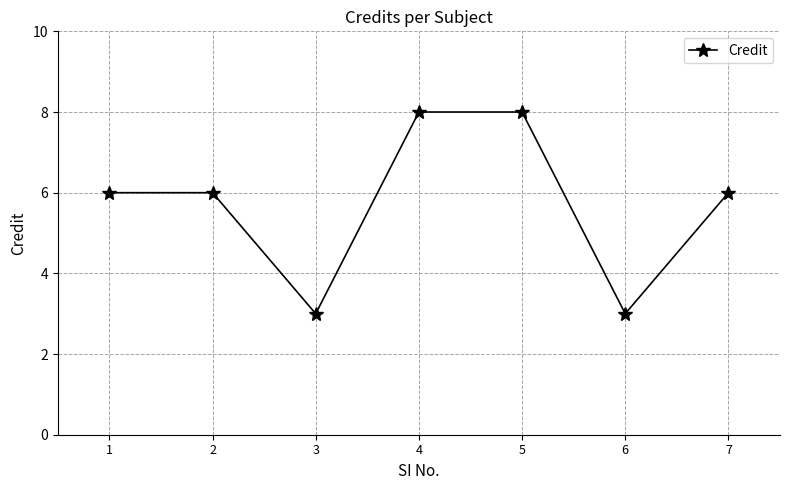

Reading left to right, what are all the values shown in this chart?

1=6	2=6	3=3	4=8	5=8	6=3	7=6